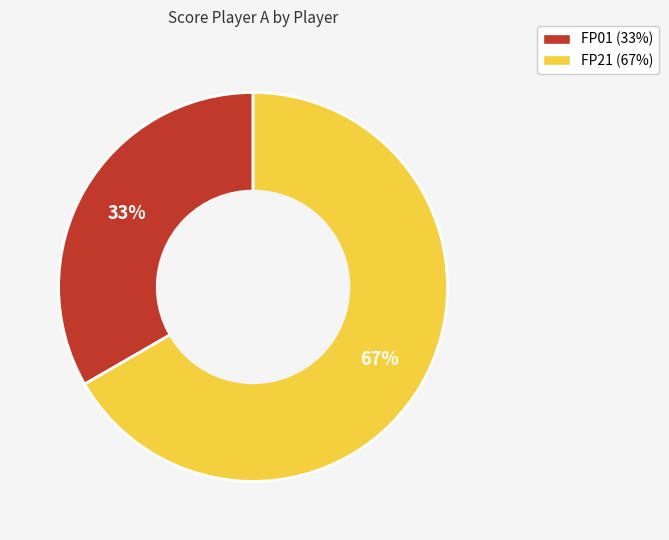

Count the number of slices in the pie.

2